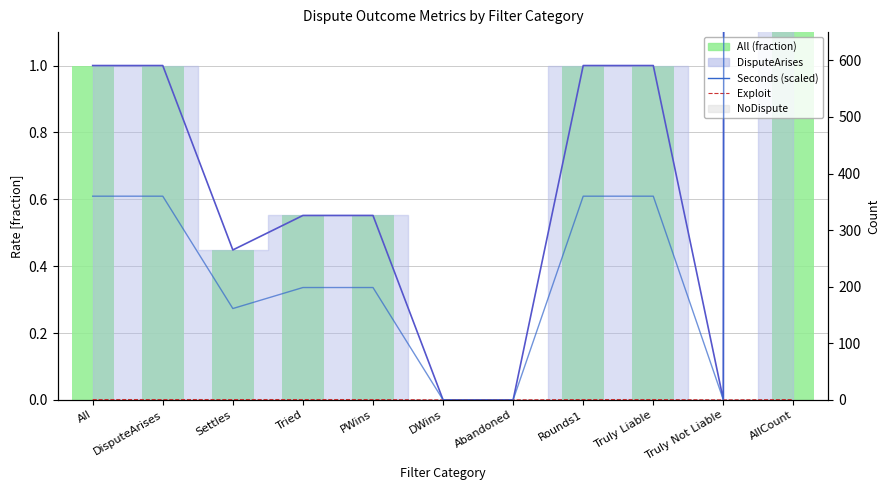

What is the difference between the second highest and minimum values in the All (fraction) series?

1.0